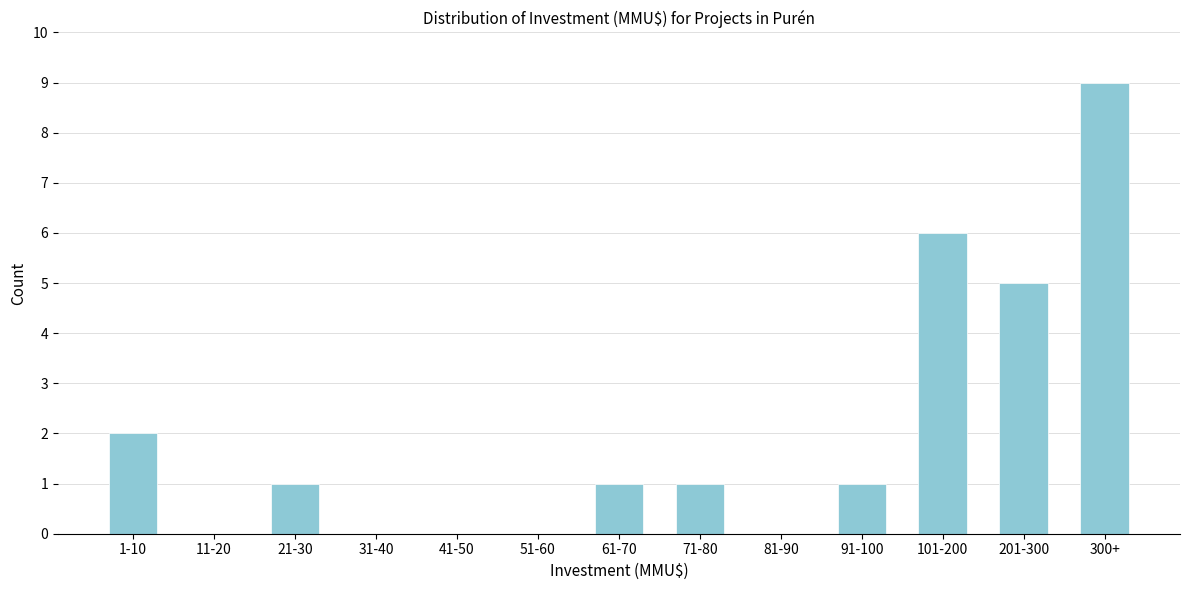

Reading right to left, what are all the values shown in this chart?

300+=9	201-300=5	101-200=6	91-100=1	81-90=0	71-80=1	61-70=1	51-60=0	41-50=0	31-40=0	21-30=1	11-20=0	1-10=2